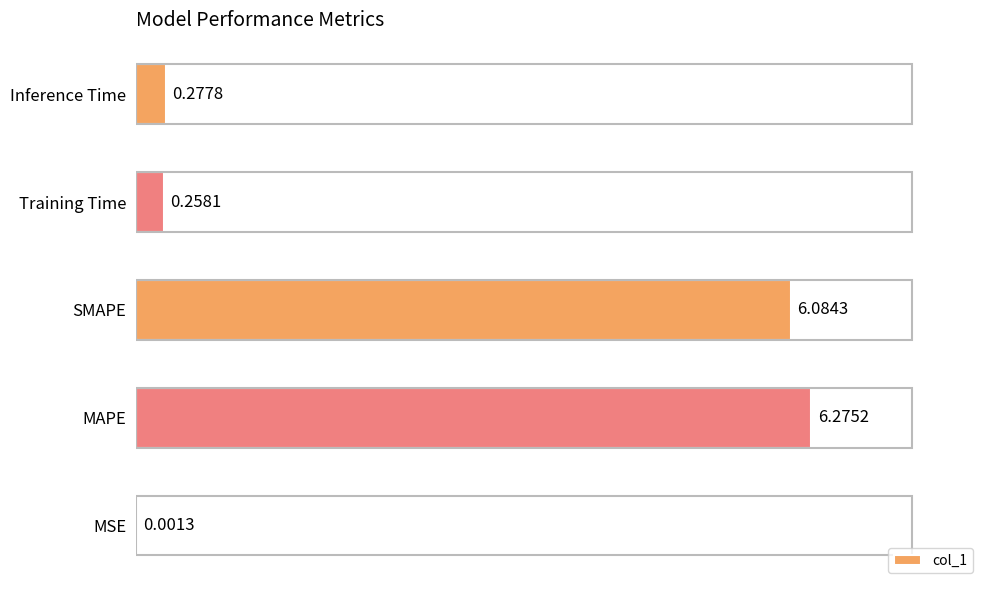

Which label corresponds to the largest value in the chart?

MAPE